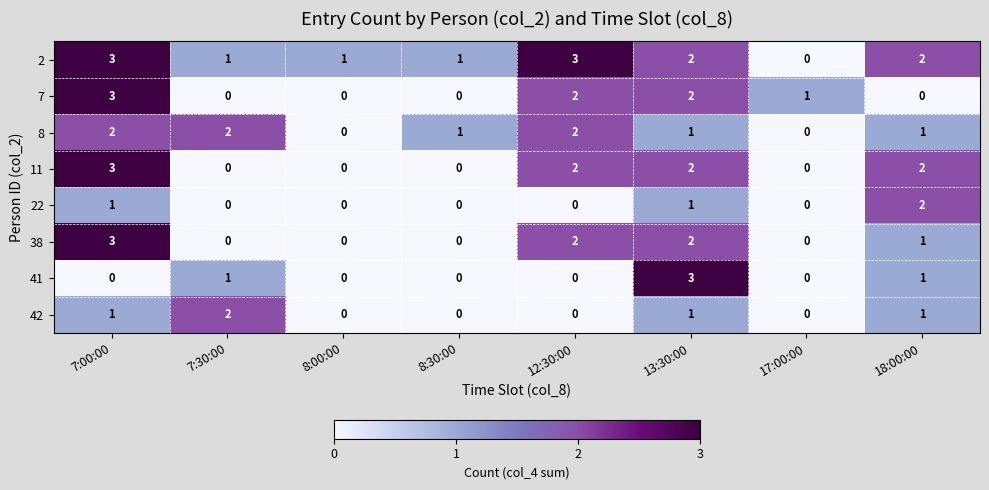

The 2 series shows 1 at 18:00:00. True or false?

False